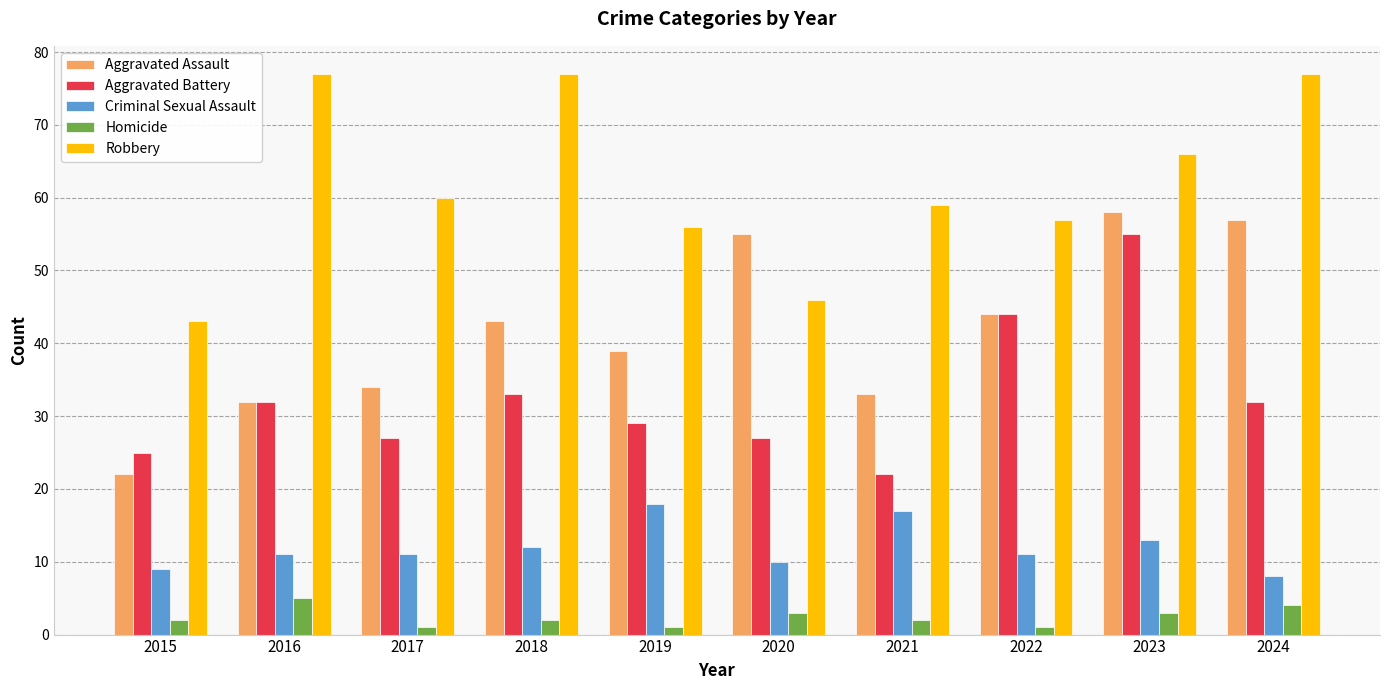

Reading left to right, extract all data points from this chart.

Aggravated Assault: 2015=22	2016=32	2017=34	2018=43	2019=39	2020=55	2021=33	2022=44	2023=58	2024=57
Aggravated Battery: 2015=25	2016=32	2017=27	2018=33	2019=29	2020=27	2021=22	2022=44	2023=55	2024=32
Criminal Sexual Assault: 2015=9	2016=11	2017=11	2018=12	2019=18	2020=10	2021=17	2022=11	2023=13	2024=8
Homicide: 2015=2	2016=5	2017=1	2018=2	2019=1	2020=3	2021=2	2022=1	2023=3	2024=4
Robbery: 2015=43	2016=77	2017=60	2018=77	2019=56	2020=46	2021=59	2022=57	2023=66	2024=77